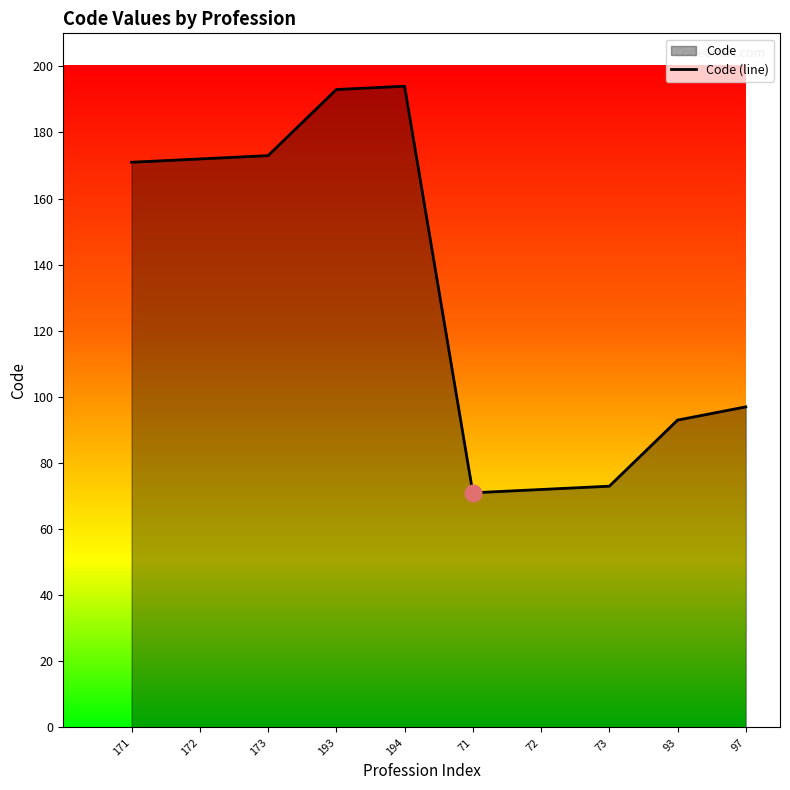

Reading left to right, what are all the values shown in this chart?

171=171	172=172	173=173	193=193	194=194	71=71	72=72	73=73	93=93	97=97